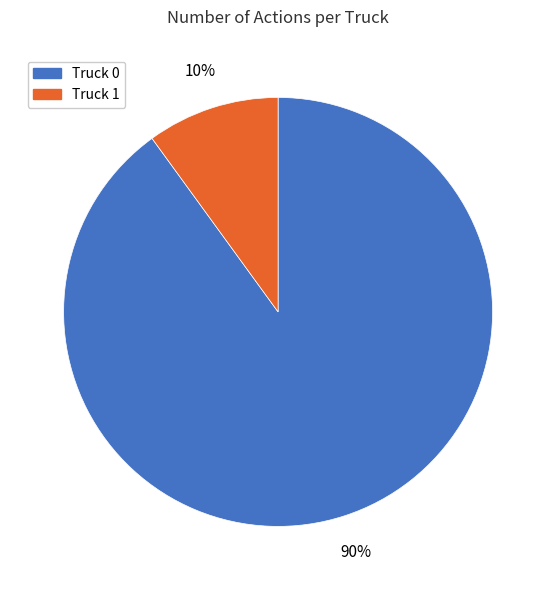

True or false: Truck 0 accounts for 77% of the total.

False